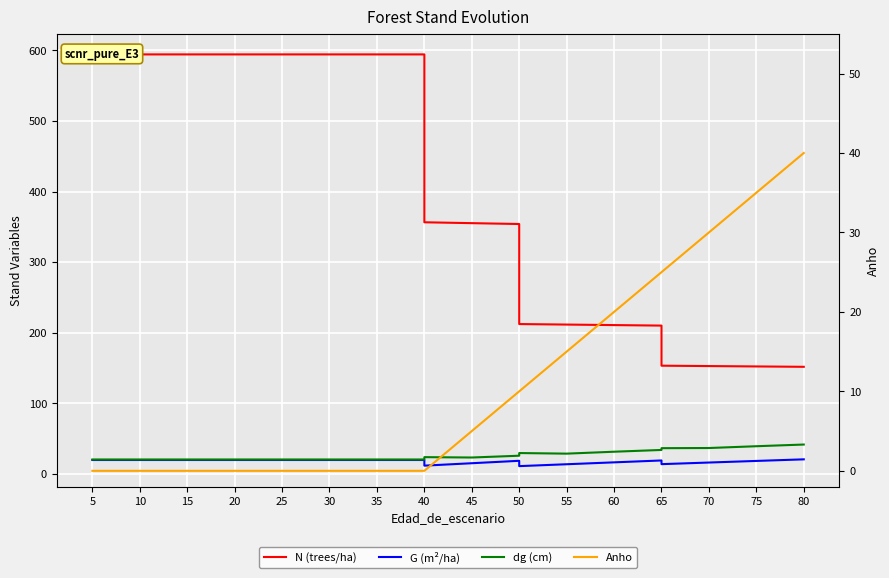

Which series has the largest total across all categories?

N (trees/ha)